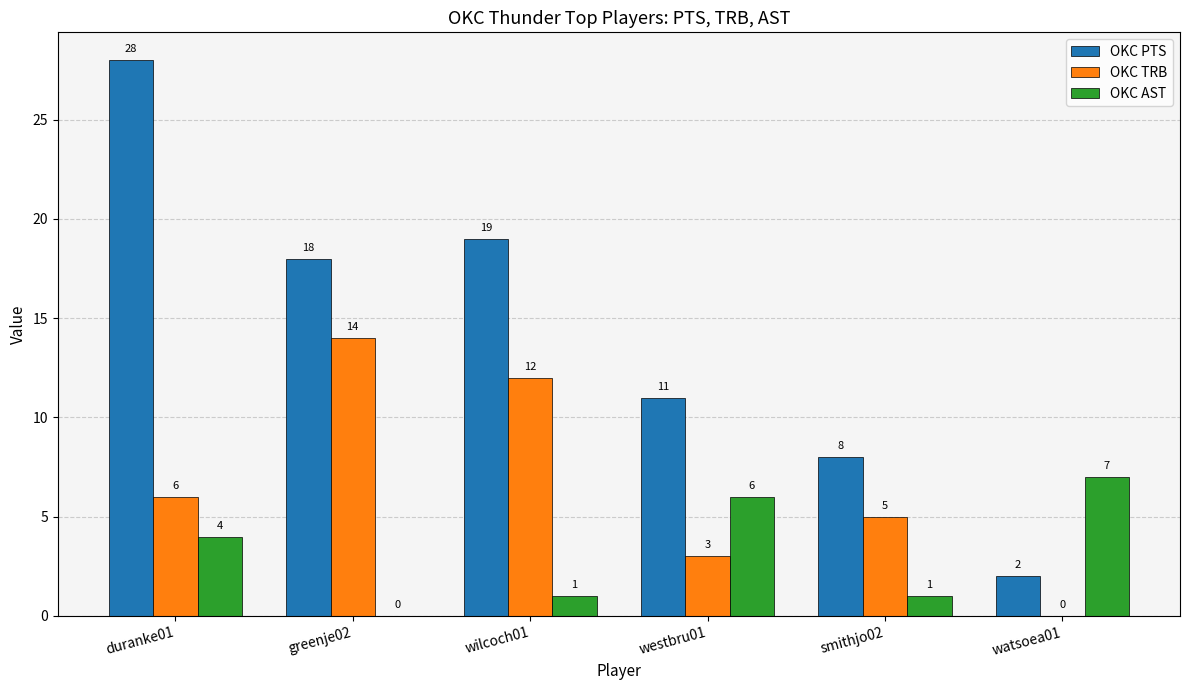

Are the bars horizontal?

No